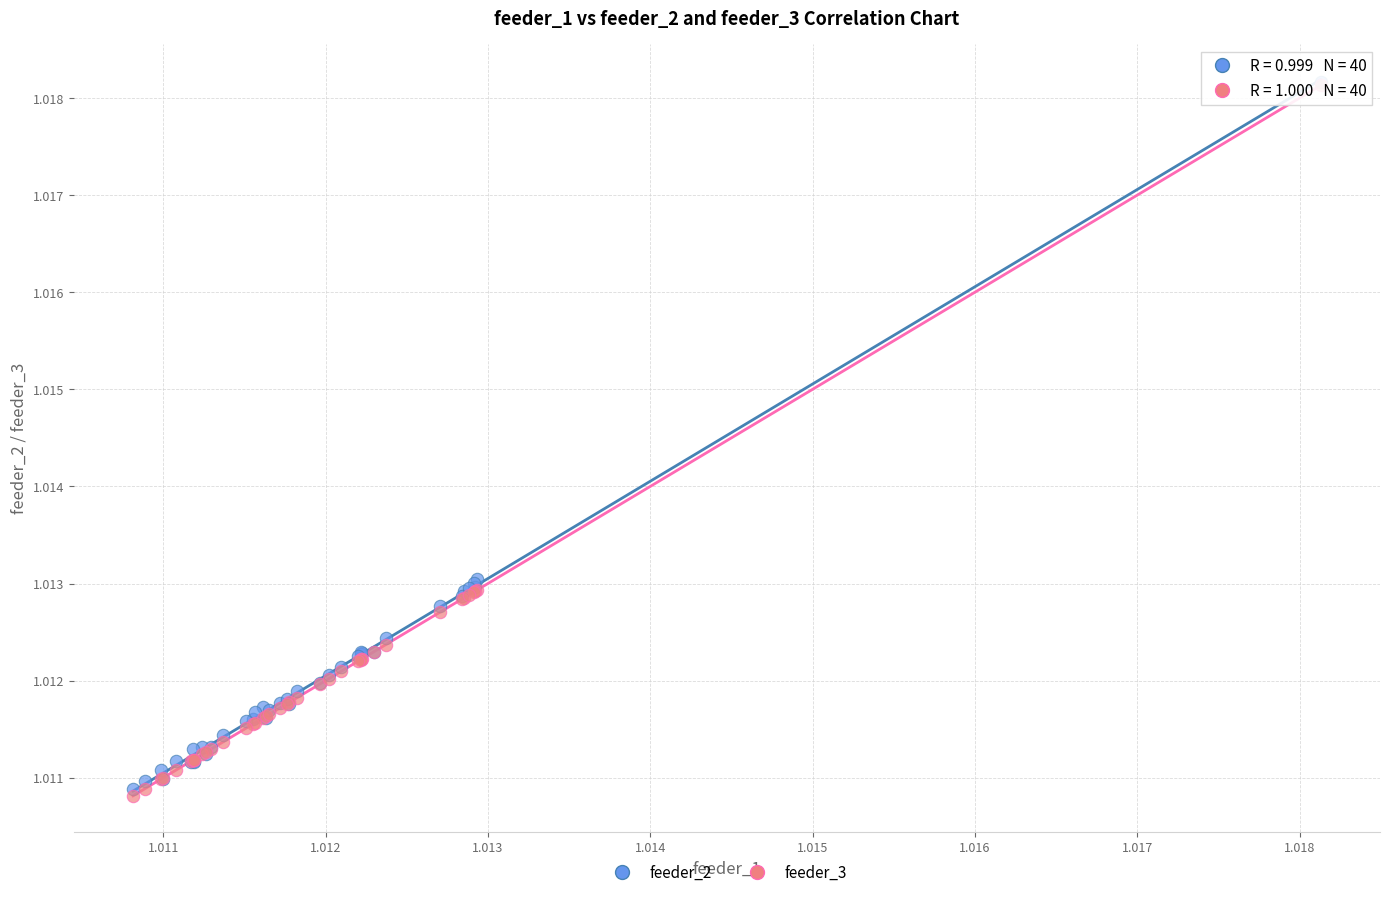

What are all the series names shown in the legend?

feeder_2, feeder_3